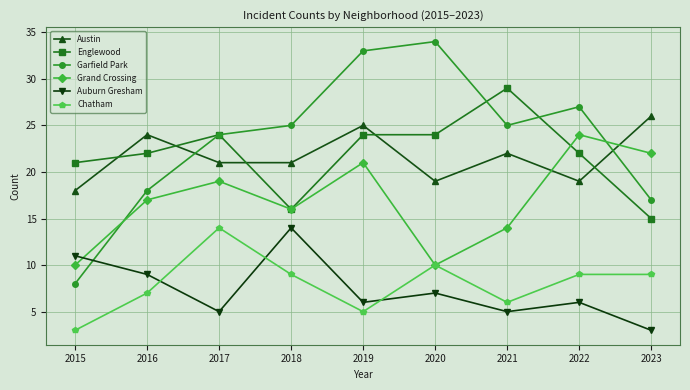

How many times do Englewood and Austin cross each other?

5